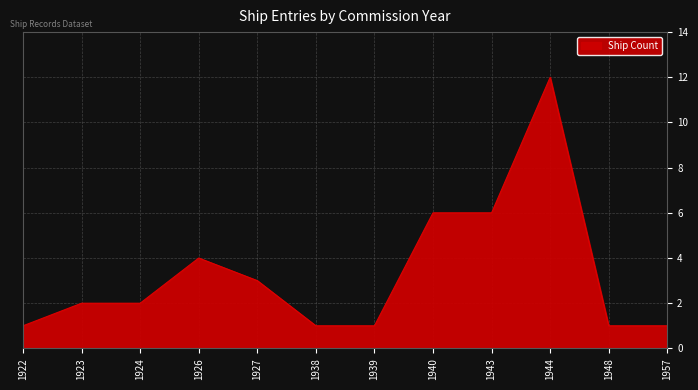

True or false: the data shows 1 at 1927.

False